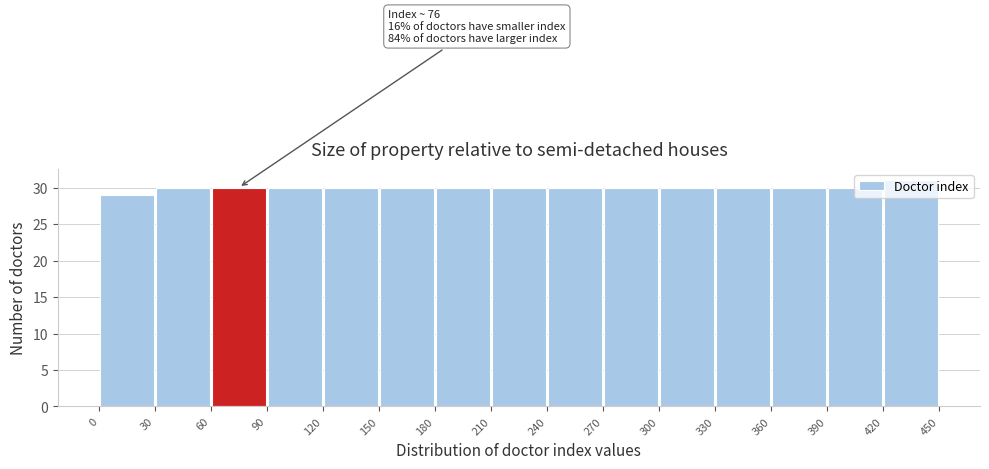

Which range on the x-axis has the tallest bar?

420 to 450